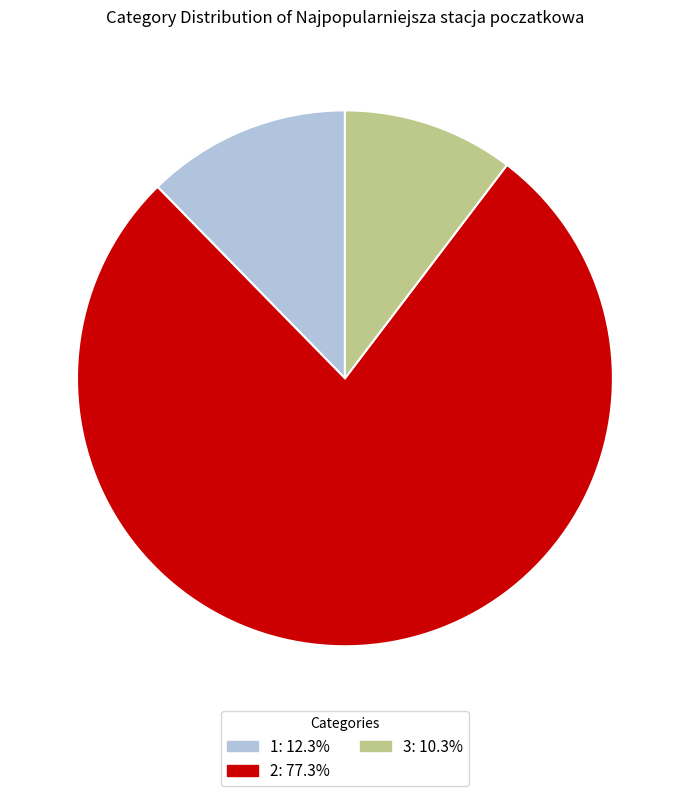

What is the ratio of the value at 2 to the value at 3?

7.5